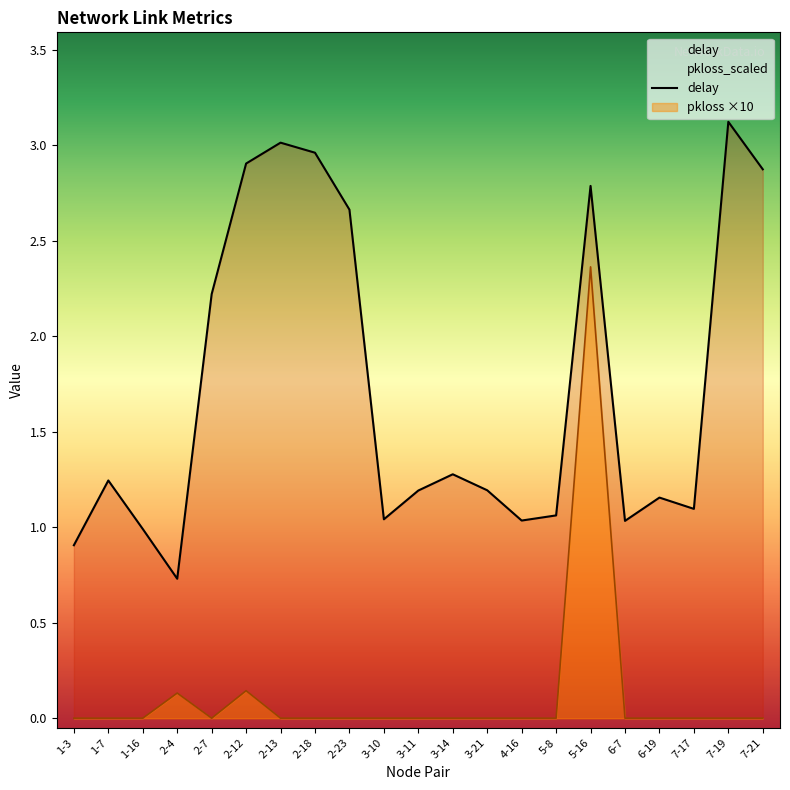

At which label does delay reach its minimum?

2-4